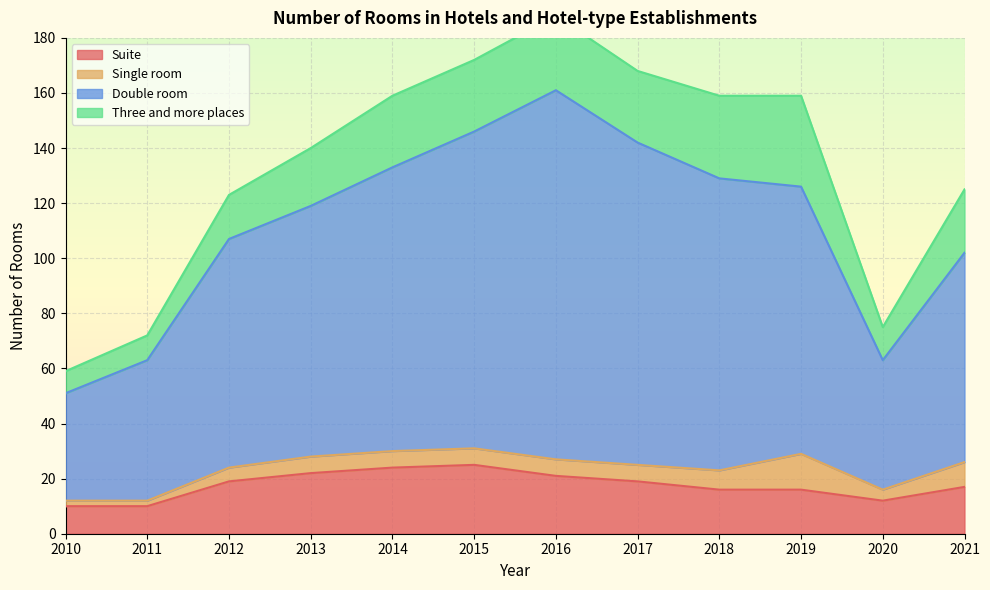

In Double room, how many points are higher than both neighbors (excluding endpoints)?

1